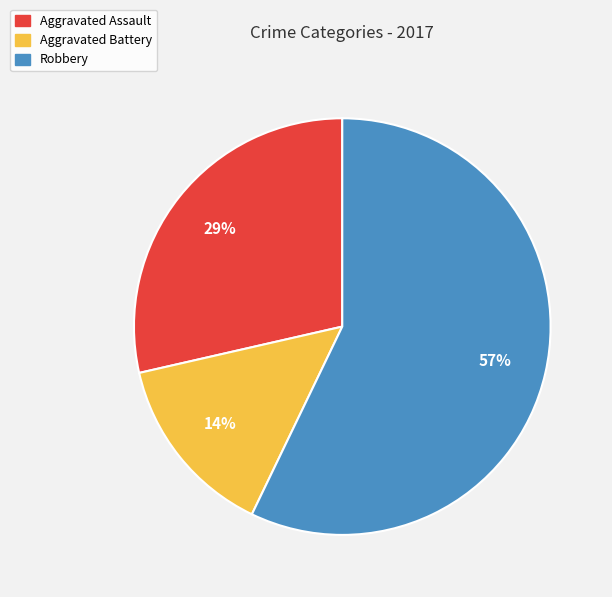

Rank the categories by value from highest to lowest.

Robbery, Aggravated Assault, Aggravated Battery